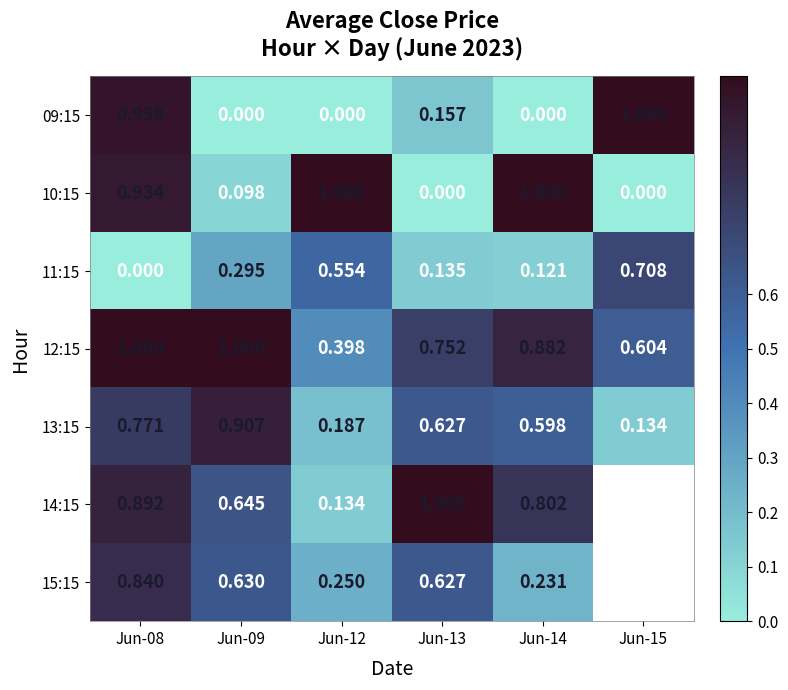

Is the value of 13:15 at Jun-08 greater than the value of 10:15 at Jun-15?

Yes